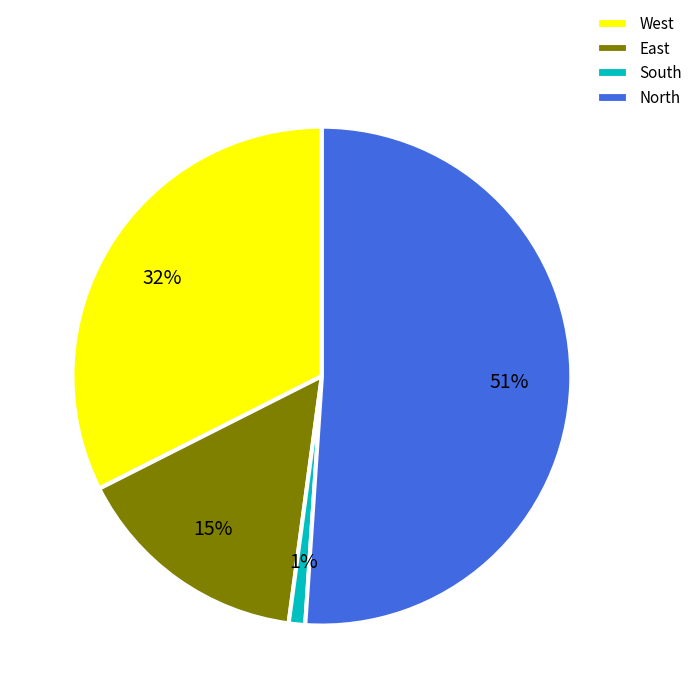

Combined, do South and North account for over 50%?

Yes